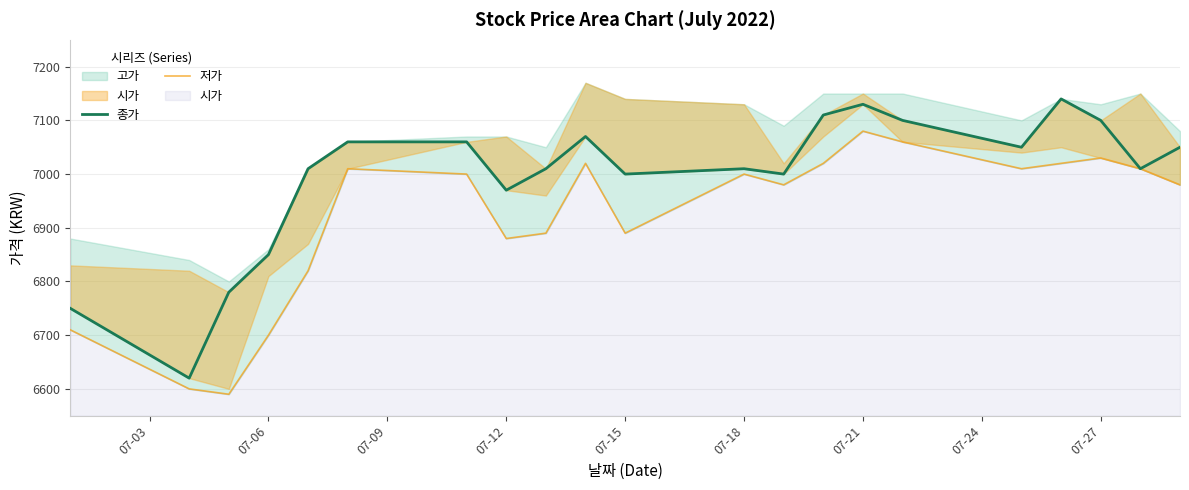

How many values in the 저가 series exceed 7000?

9